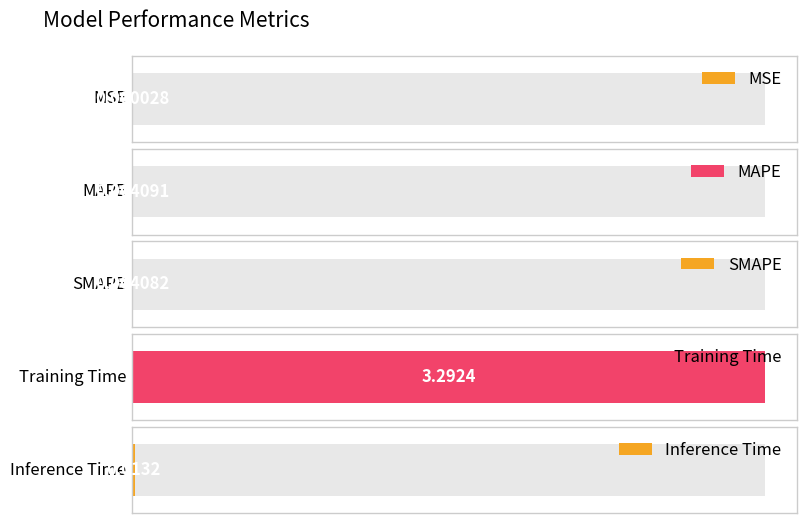

Reading left to right, list all the values displayed in this chart.

MSE=0.0	MAPE=0.0	SMAPE=0.0	Training Time=3.3	Inference Time=0.0